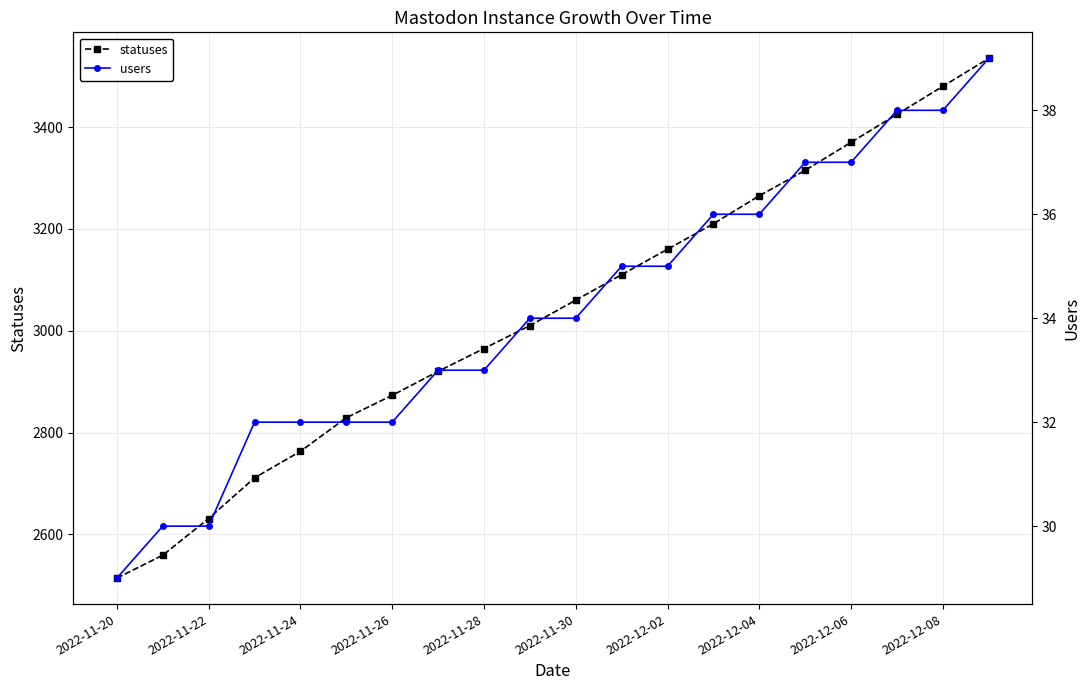

How many values in the statuses series exceed 3060?

9